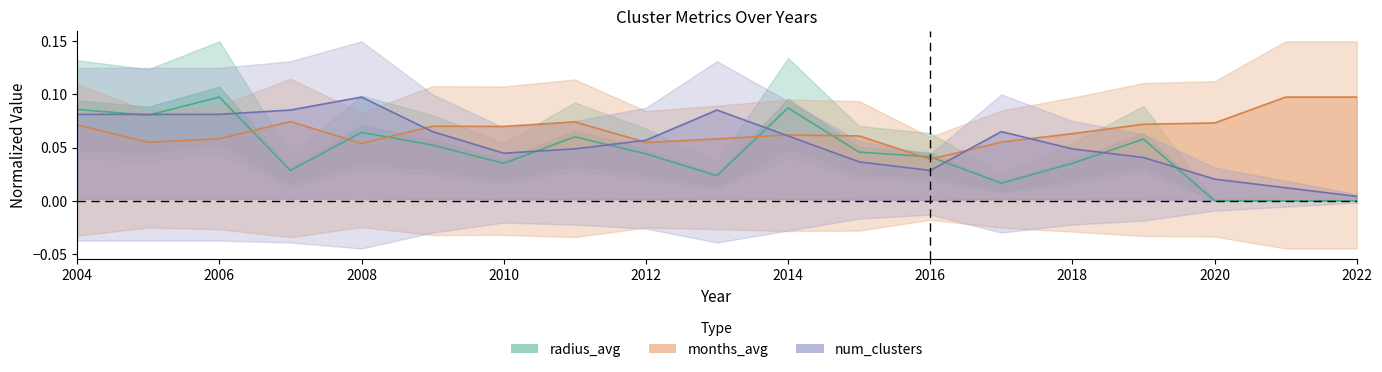

How many lines are shown in the chart?

3